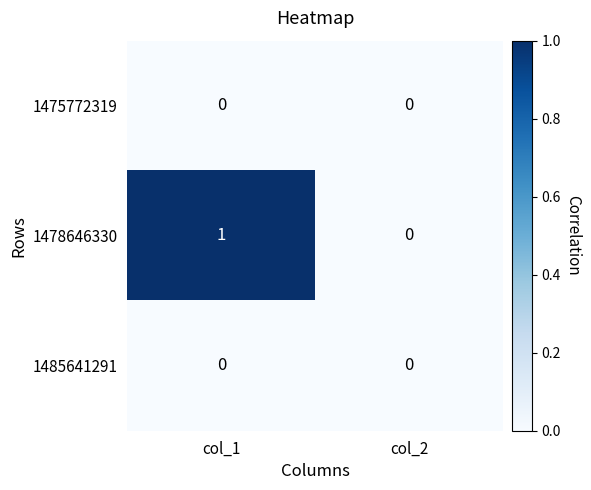

Reading left to right, transcribe all the data shown in this chart.

1475772319: 0	0
1478646330: 1	0
1485641291: 0	0